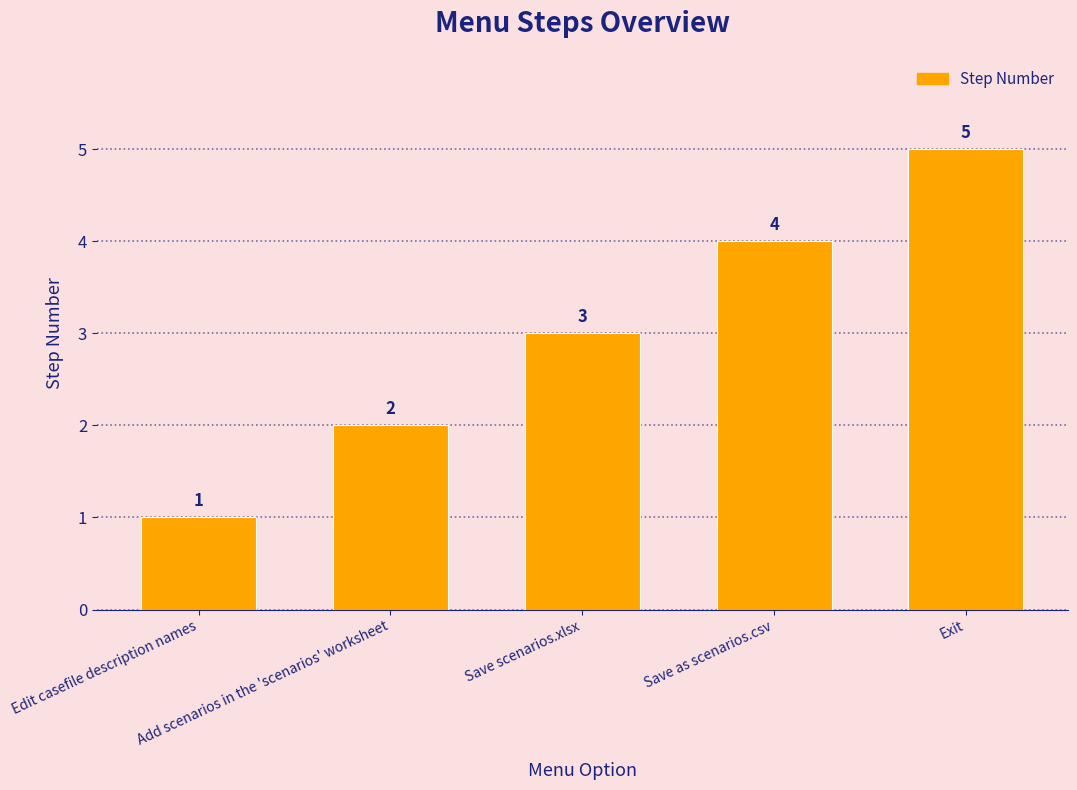

What value does the data have at Save scenarios.xlsx?

3